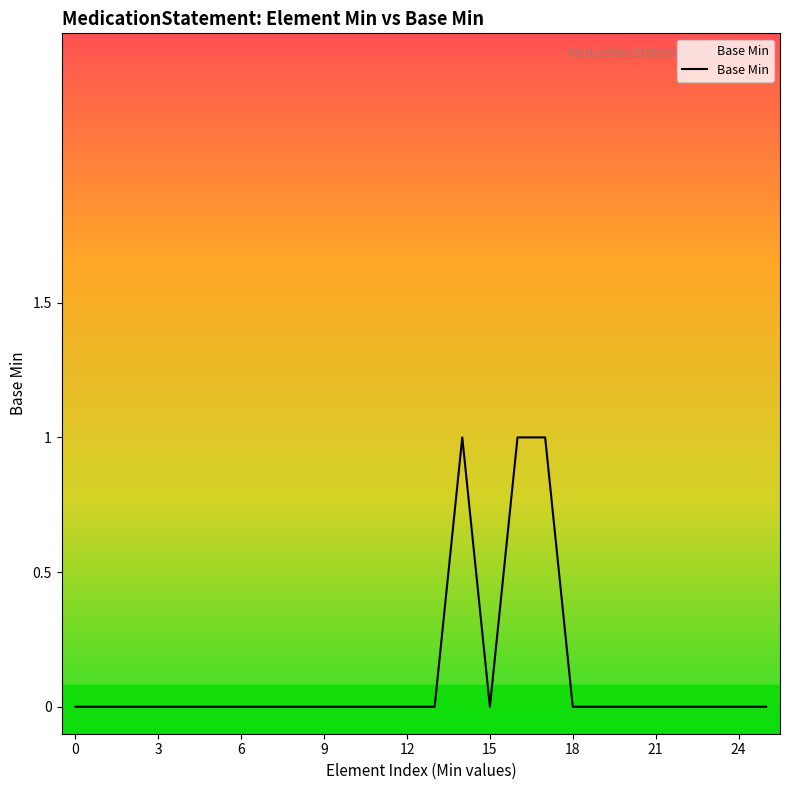

What is the greatest value displayed?

1